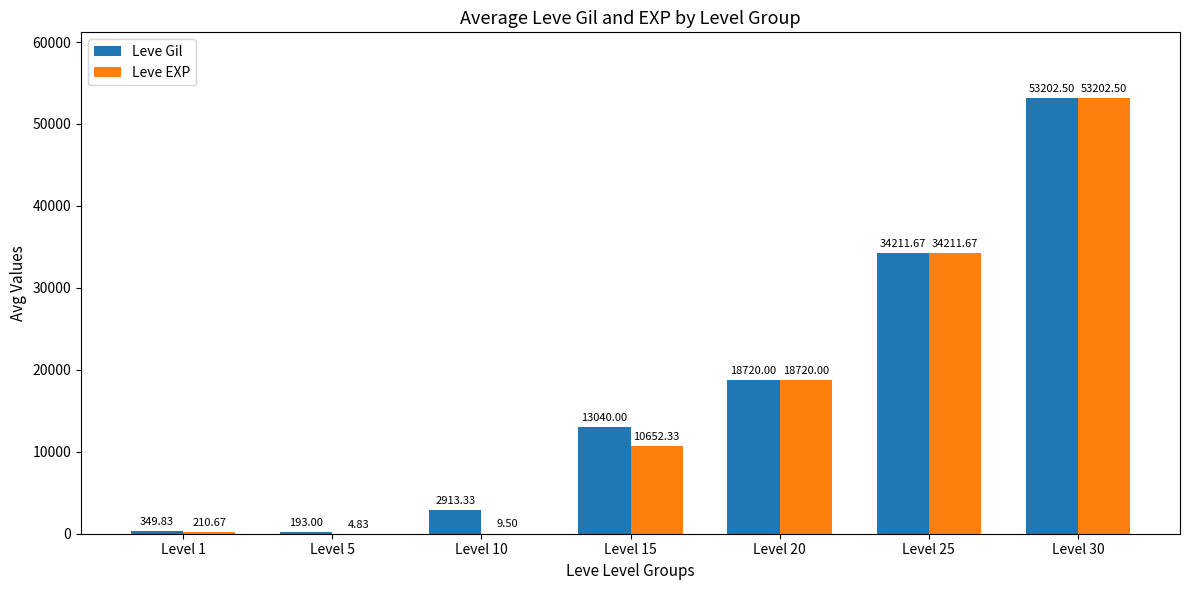

What is the sum of all Leve EXP values?

117011.5